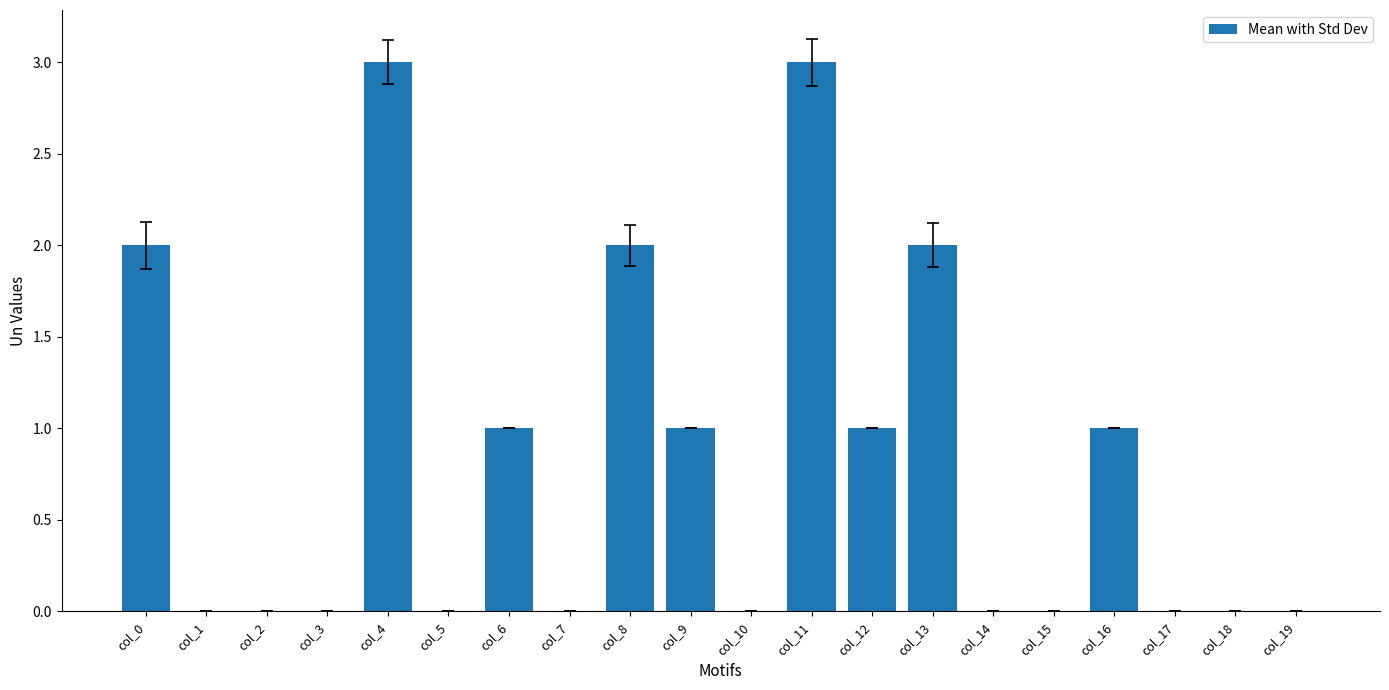

Which has a higher value, col_0 or col_1?

col_0